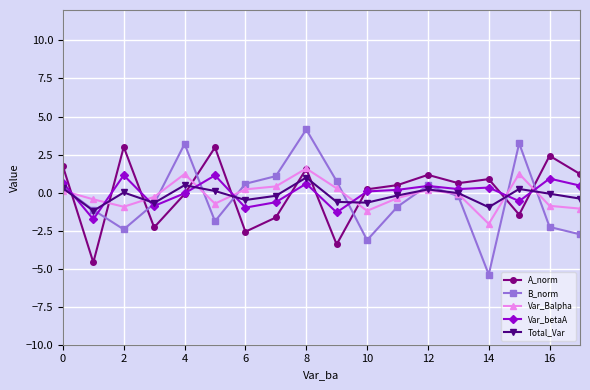

Which series has the largest range (max minus min)?

B_norm